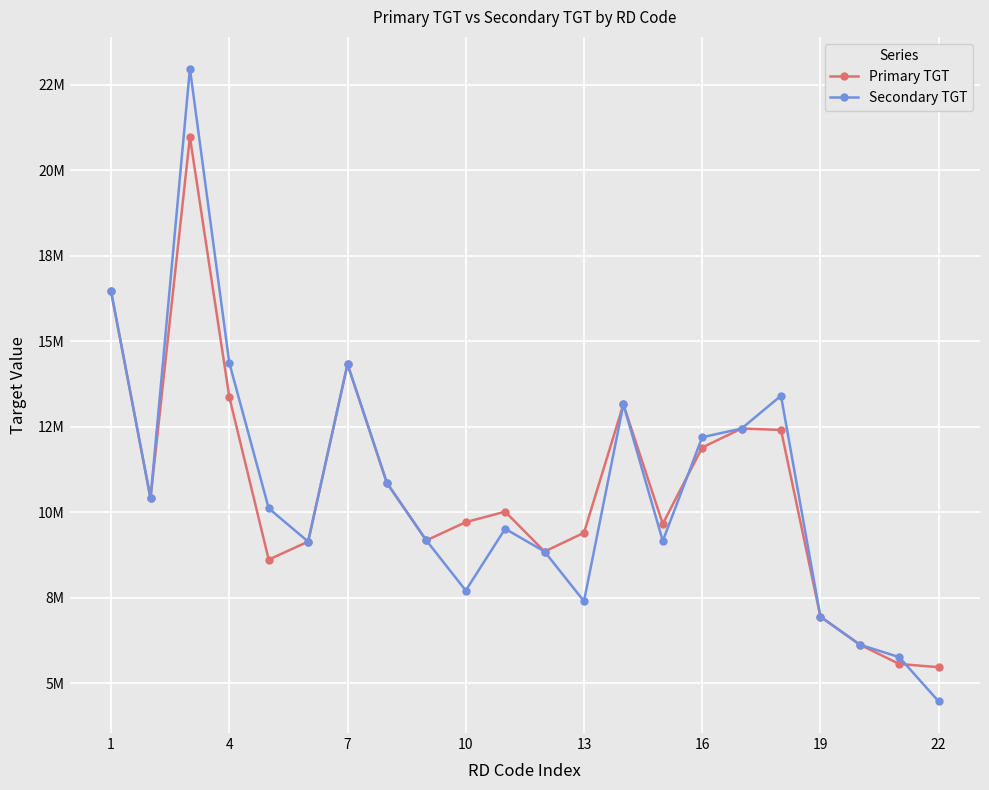

True or false: Primary TGT and Secondary TGT intersect in this chart.

True